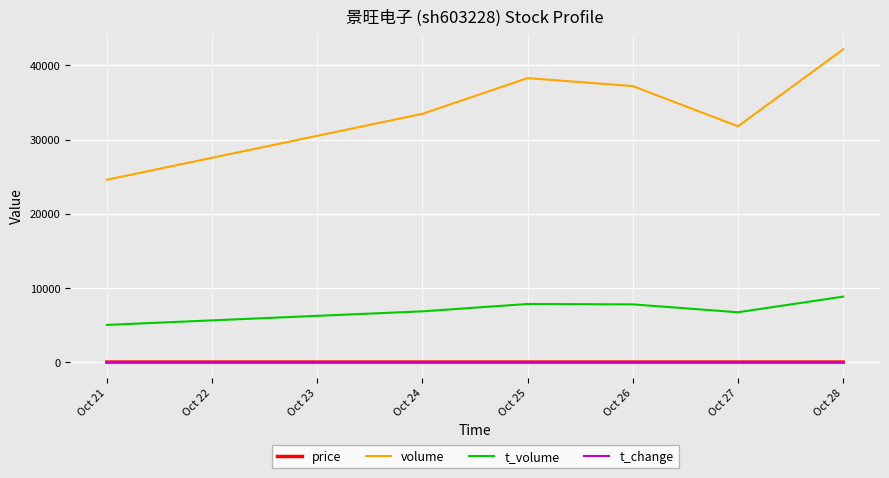

Between Oct 27 and Oct 28, which series saw the biggest shift?

volume